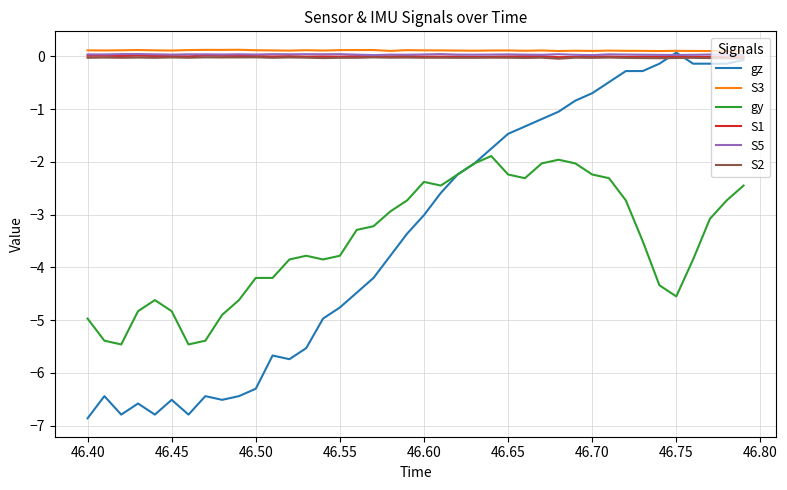

True or false: S2 and S3 cross at least once.

False